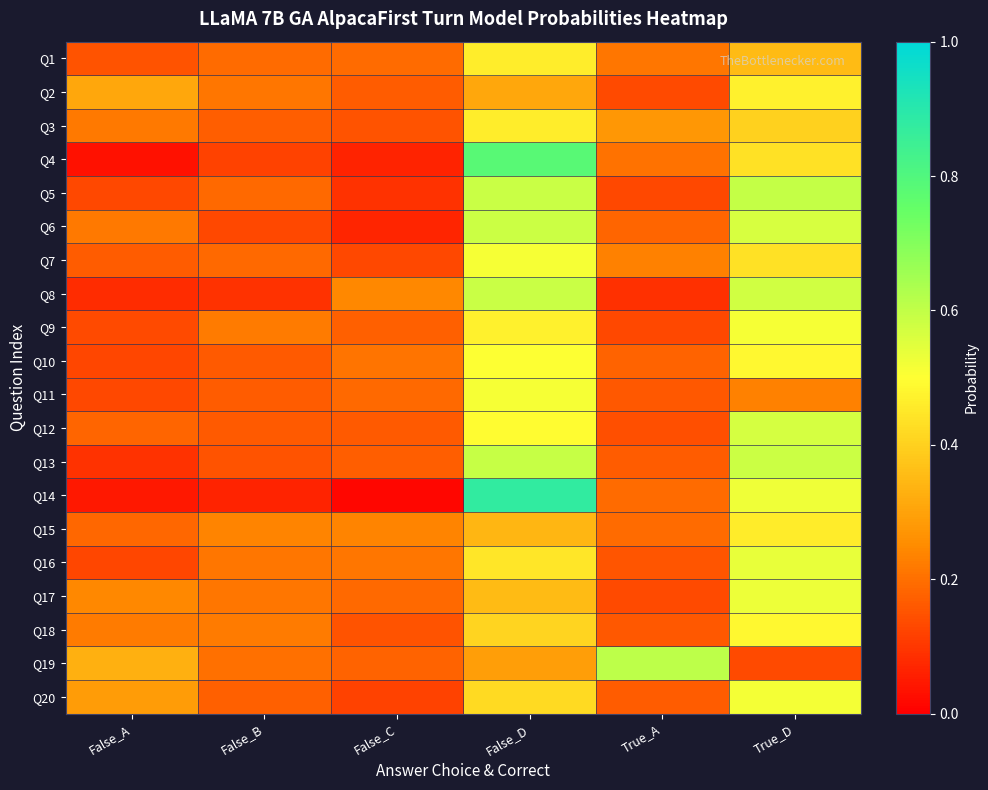

At True_D, list the series in order from smallest to largest.

Q19, Q11, Q1, Q3, Q4, Q7, Q15, Q2, Q10, Q18, Q9, Q20, Q14, Q17, Q16, Q6, Q12, Q8, Q13, Q5